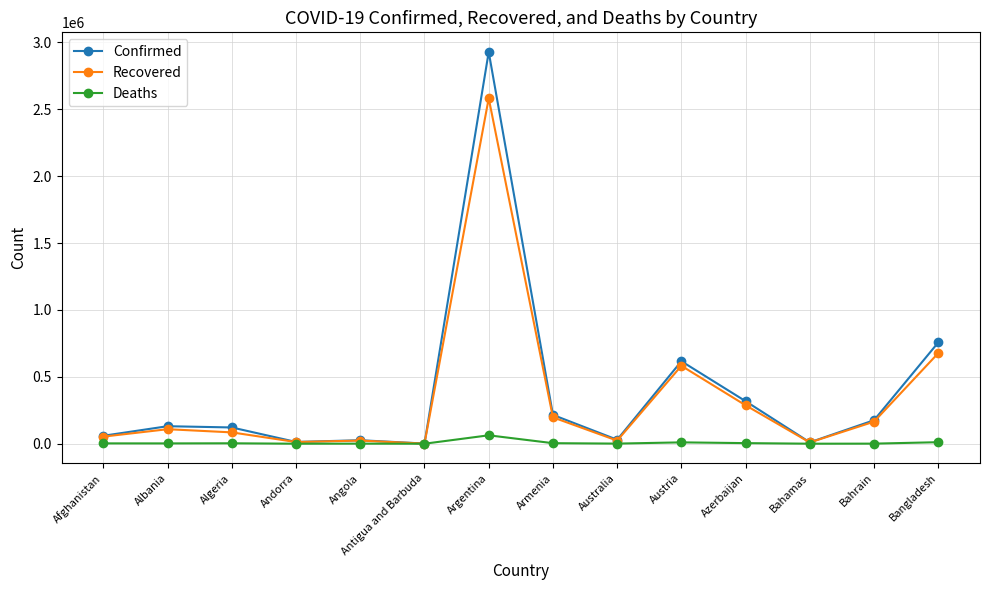

What is the label of the 10th point from the right?

Angola